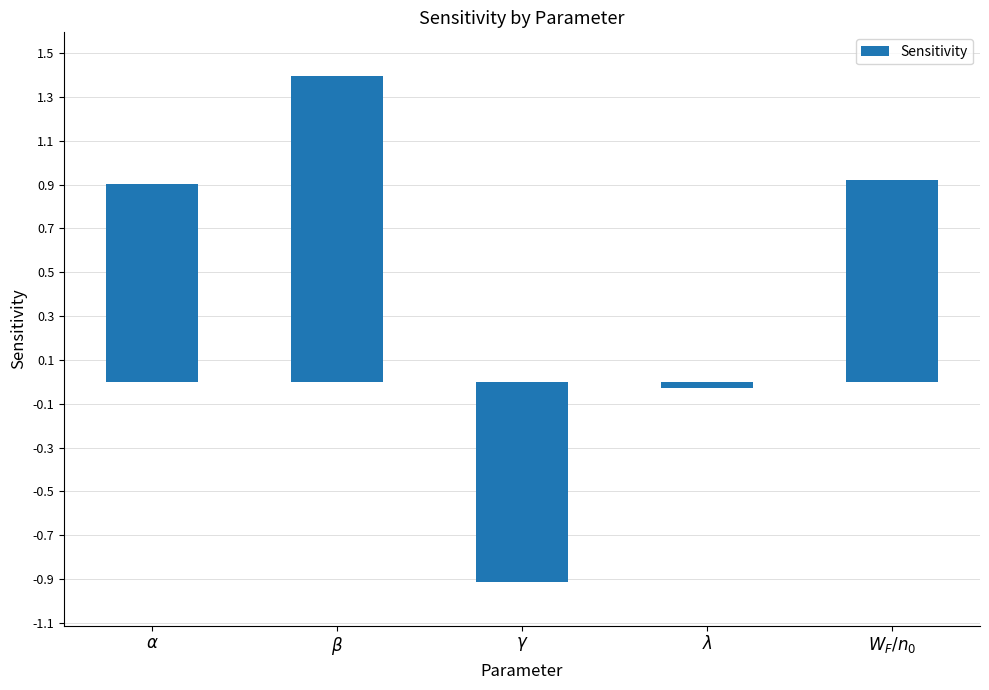

What is the minimum value shown in the chart?

-0.9